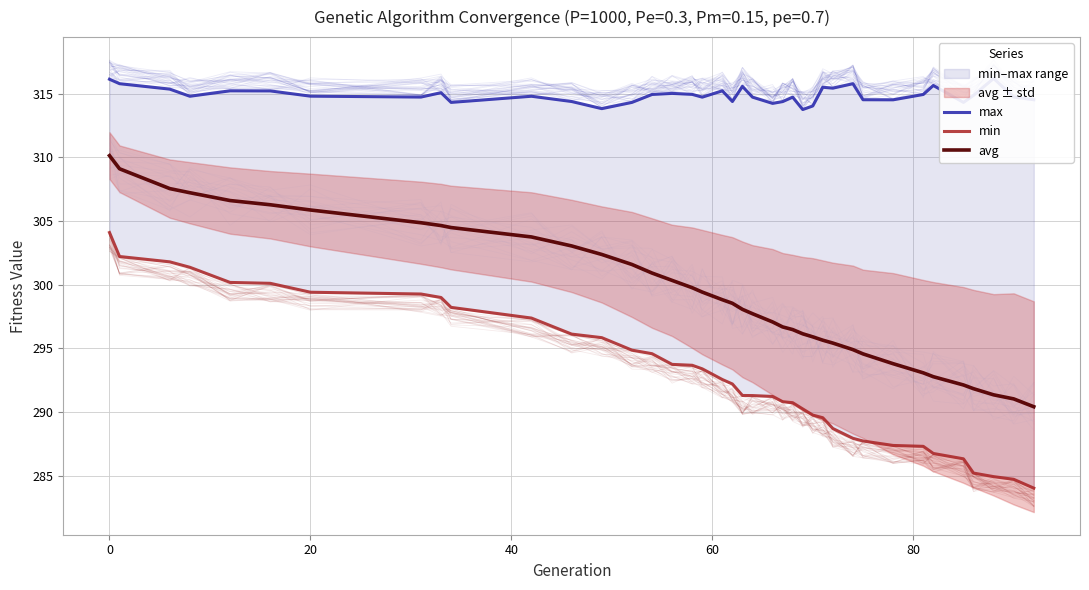

Reading left to right, what are all the values shown in this chart?

max: 316.1	315.8	315.4	314.8	315.2	315.2	314.8	314.7	315.1	314.3	314.8	314.4	313.8	314.3	314.9	315.0	315.0	314.7	315.2	314.4	315.6	314.7	314.2	314.4	314.7	313.8	314.0	315.5	315.4	315.8	314.5	314.5	314.9	315.7	314.3	314.9	316.2	314.7	314.5
min: 304.1	302.2	301.8	301.4	300.2	300.1	299.4	299.3	299.0	298.2	297.4	296.1	295.8	294.9	294.6	293.7	293.7	293.4	292.5	292.2	291.3	291.3	291.2	290.8	290.7	290.2	289.8	289.5	288.7	287.9	287.7	287.4	287.3	286.7	286.3	285.2	284.9	284.7	284.0
avg: 310.1	309.1	307.6	307.2	306.6	306.3	305.9	304.9	304.6	304.5	303.8	303.0	302.4	301.6	300.9	300.3	299.8	299.4	298.8	298.5	298.1	297.7	297.1	296.7	296.5	296.1	295.9	295.6	295.4	294.9	294.6	293.8	293.1	292.8	292.1	291.8	291.3	291.0	290.4